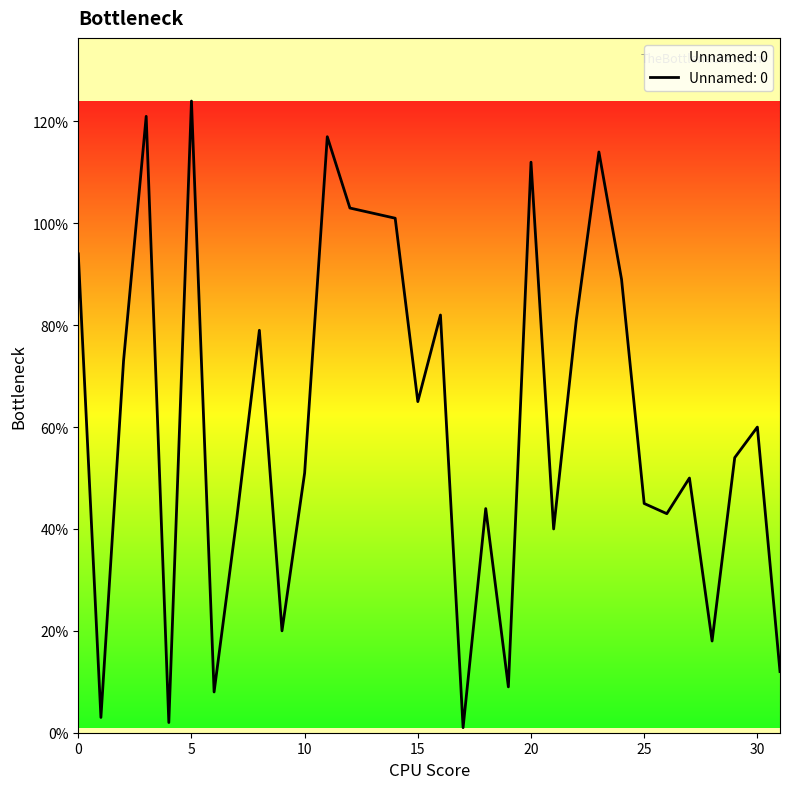

What is the maximum value shown in the chart?

124